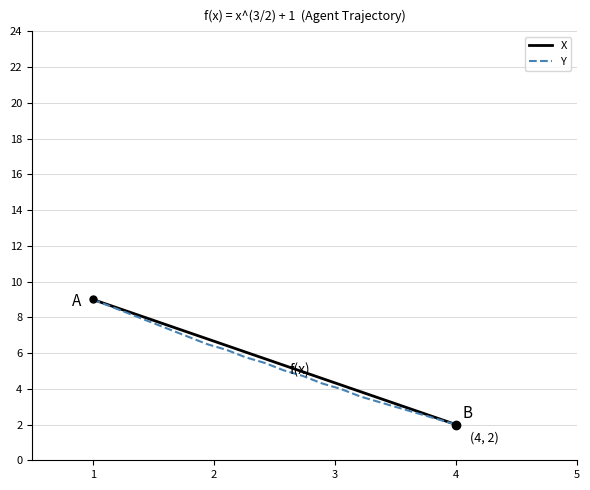

What is the maximum value shown in the chart?

9.0